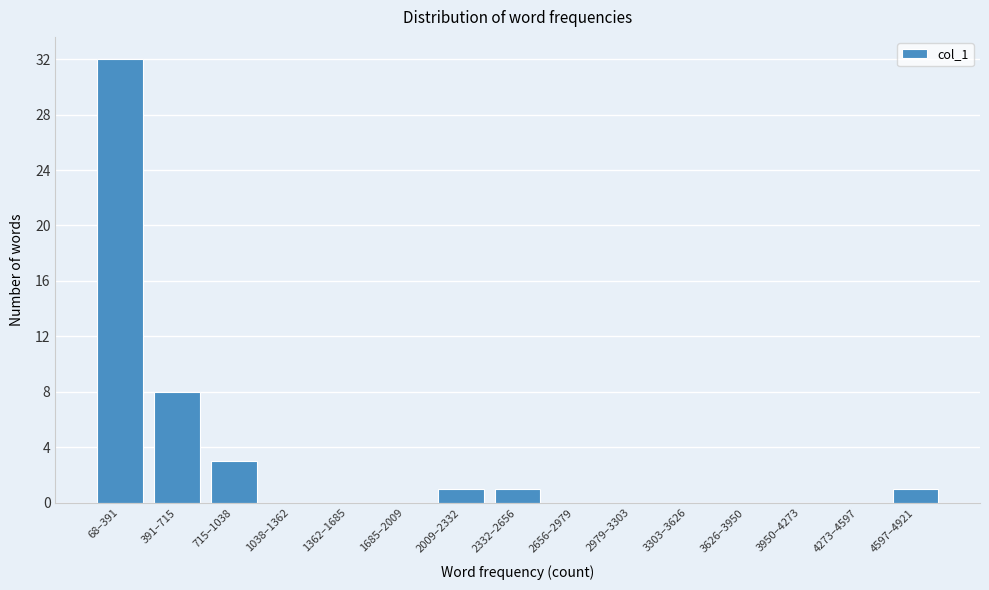

Reading left to right, extract all data points from this chart.

68–391=32	391–715=8	715–1038=3	1038–1362=0	1362–1685=0	1685–2009=0	2009–2332=1	2332–2656=1	2656–2979=0	2979–3303=0	3303–3626=0	3626–3950=0	3950–4273=0	4273–4597=0	4597–4921=1